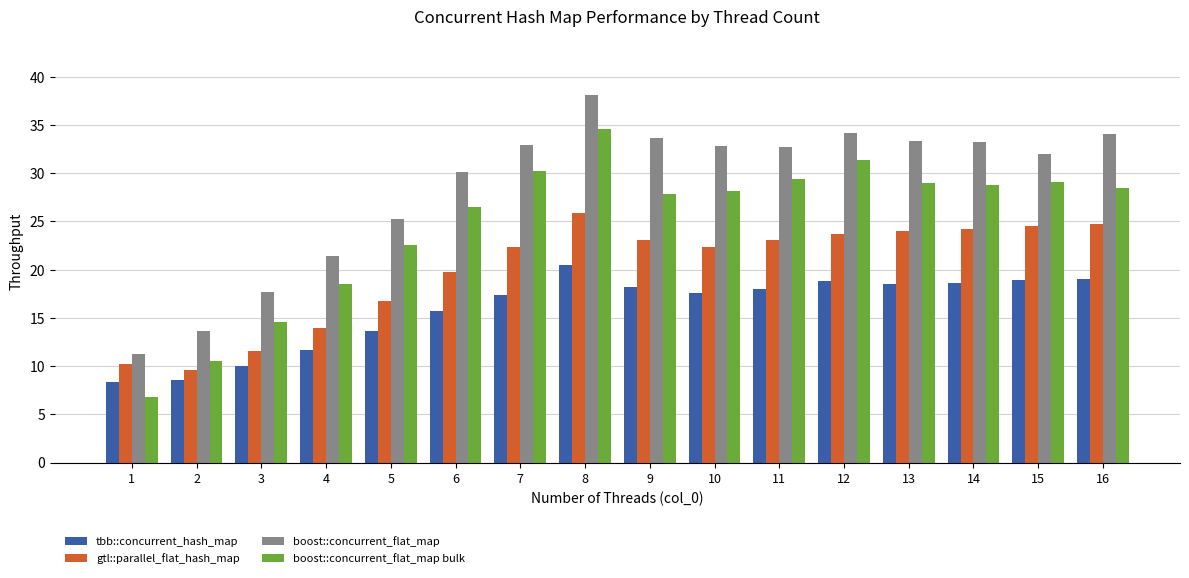

How many bars are there in total?

64